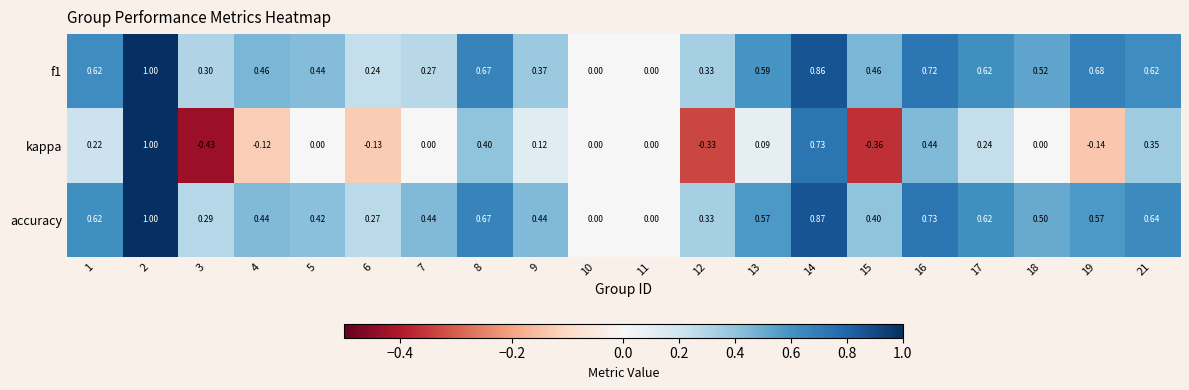

Count the number of data series in this chart.

3